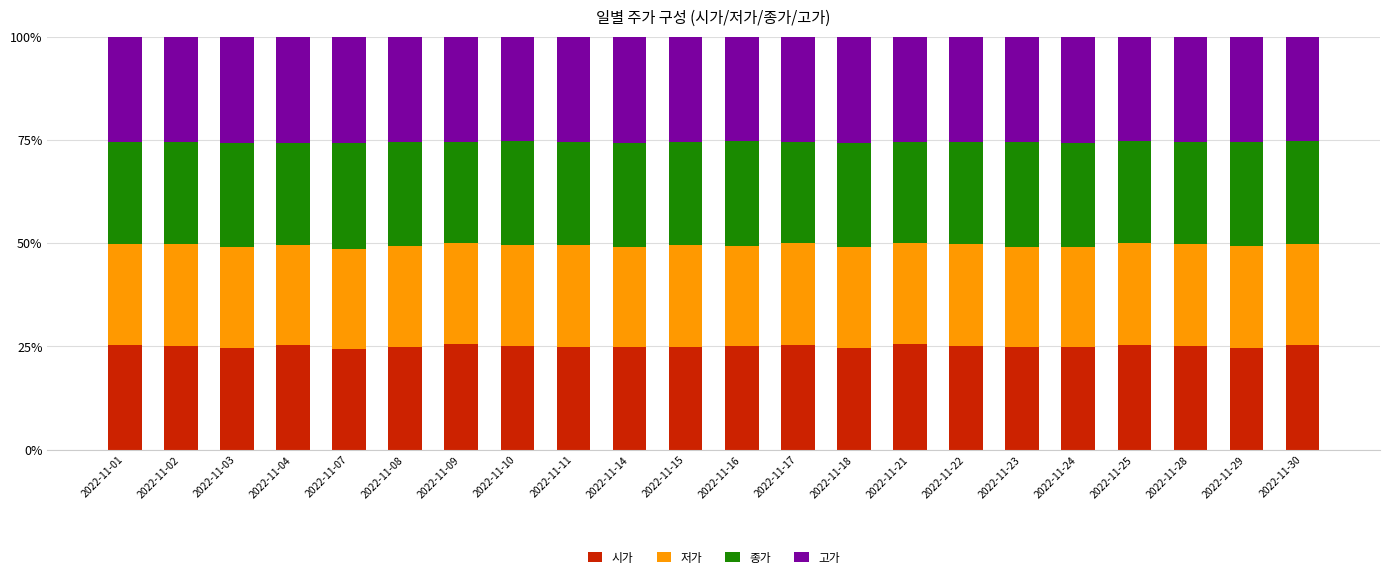

What is the total value across all series at 2022-11-03?

100.0